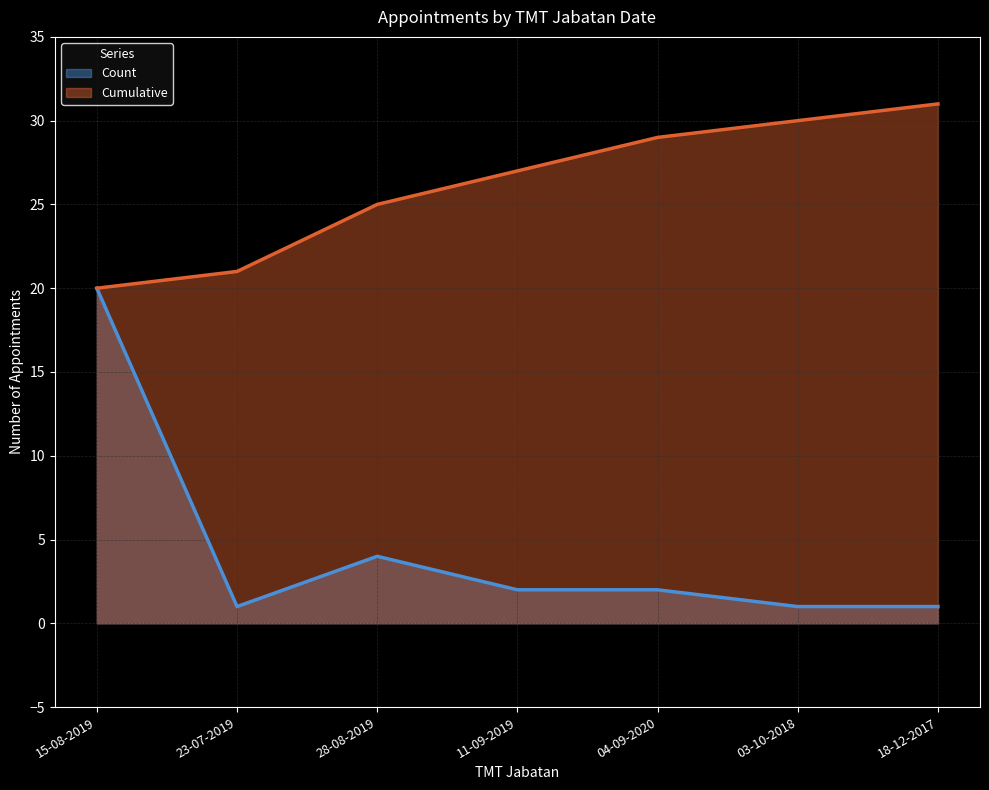

What is the maximum value shown in the chart?

31